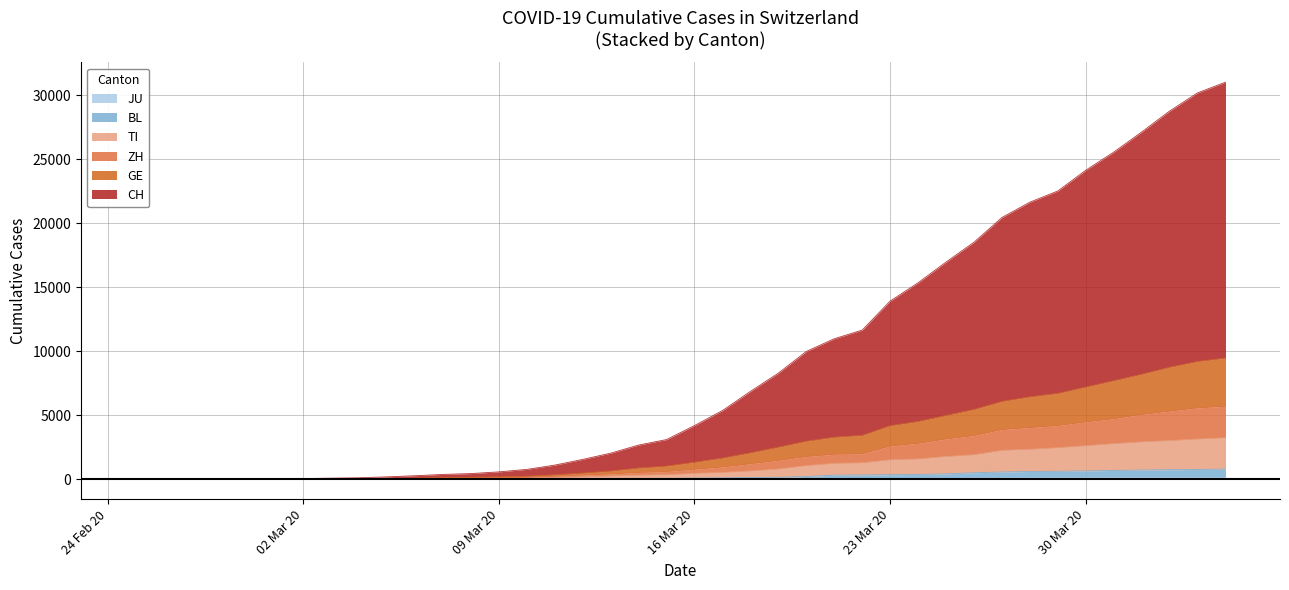

True or false: JU and BL cross at least once.

False